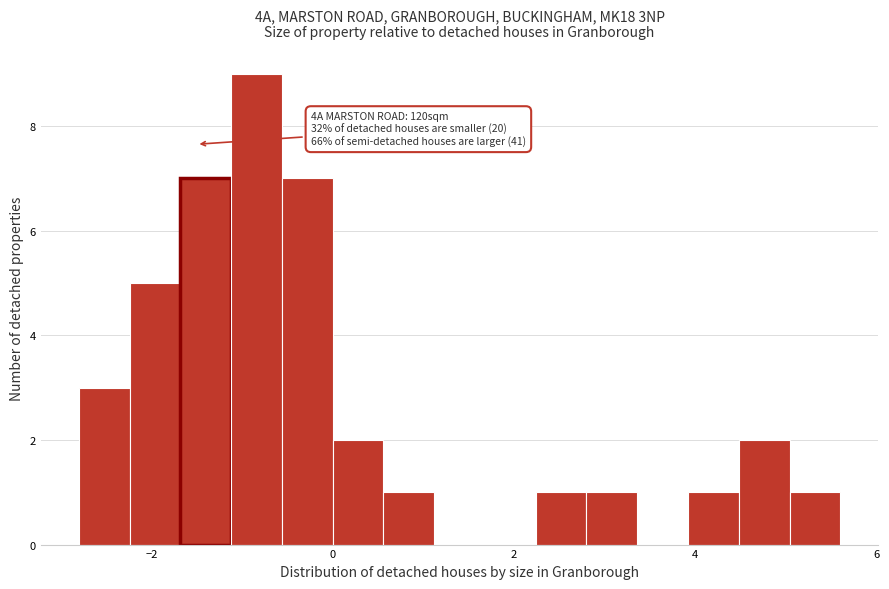

Read against the x-axis, roughly where is the centre of the tallest bar?

-0.8